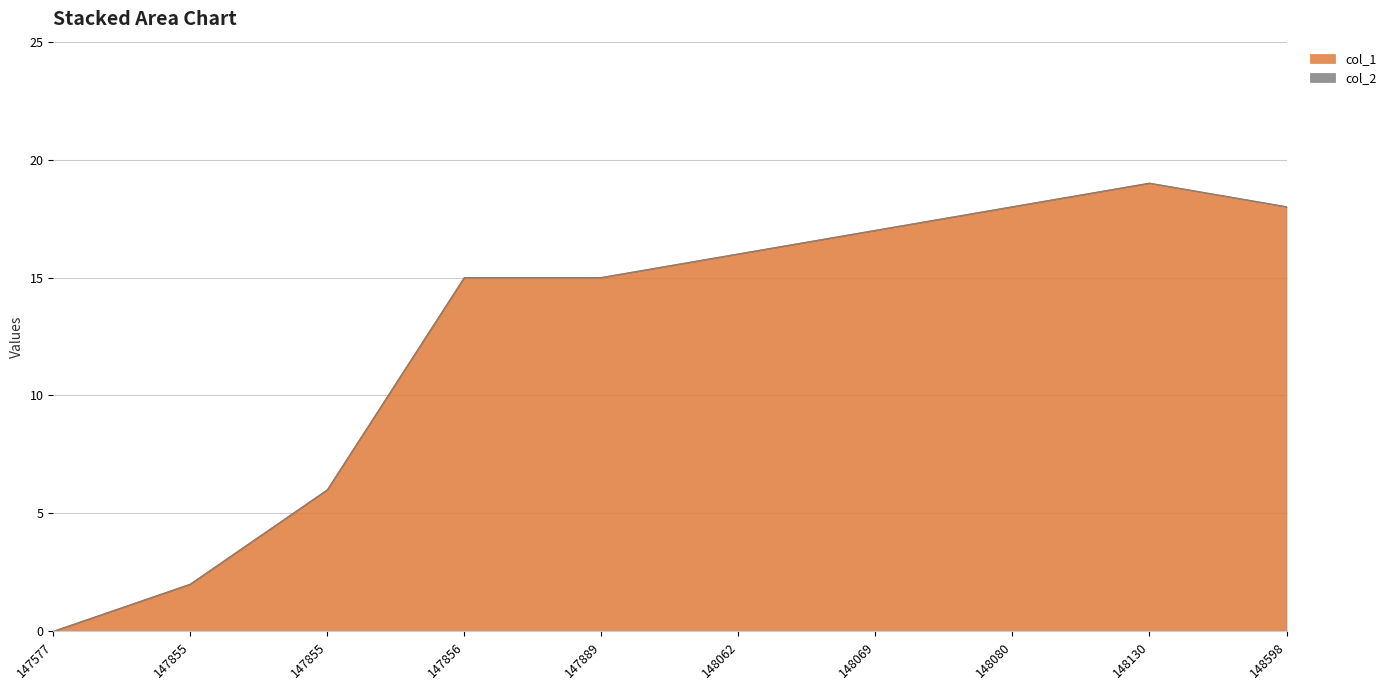

What is the greatest value displayed?

19